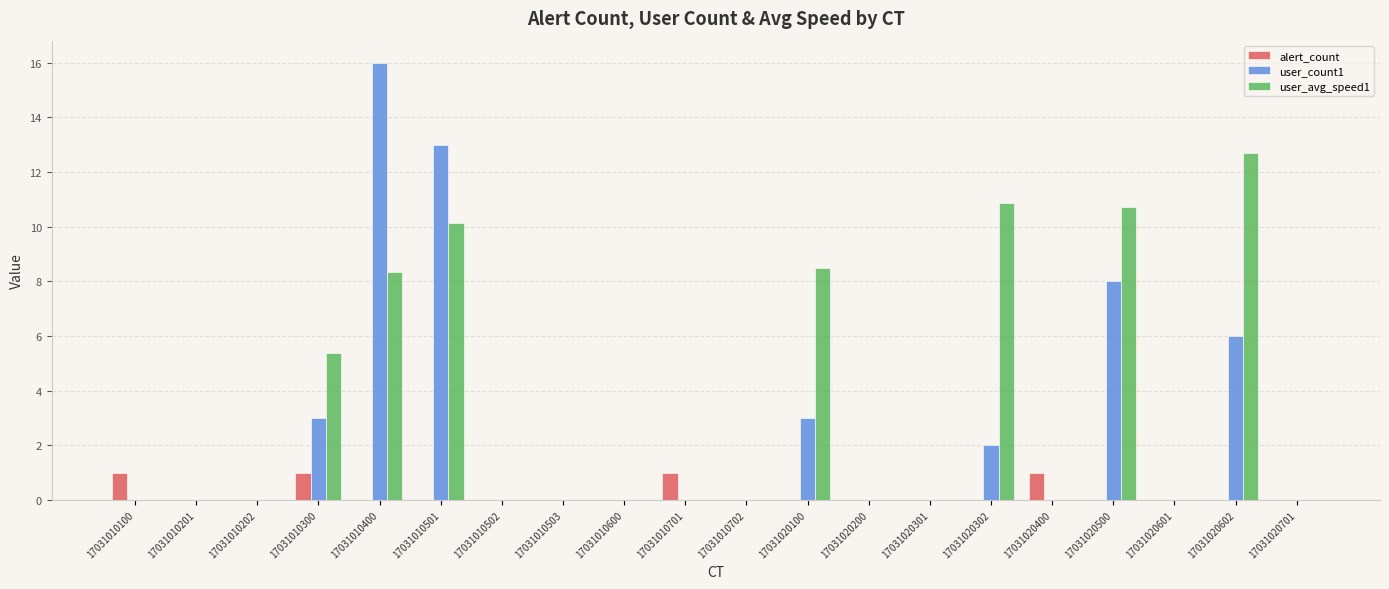

Reading left to right, what are all the values shown in this chart?

alert_count: 17031010100=1.0	17031010201=0.0	17031010202=0.0	17031010300=1.0	17031010400=0.0	17031010501=0.0	17031010502=0.0	17031010503=0.0	17031010600=0.0	17031010701=1.0	17031010702=0.0	17031020100=0.0	17031020200=0.0	17031020301=0.0	17031020302=0.0	17031020400=1.0	17031020500=0.0	17031020601=0.0	17031020602=0.0	17031020701=0.0
user_count1: 17031010100=0.0	17031010201=0.0	17031010202=0.0	17031010300=3.0	17031010400=16.0	17031010501=13.0	17031010502=0.0	17031010503=0.0	17031010600=0.0	17031010701=0.0	17031010702=0.0	17031020100=3.0	17031020200=0.0	17031020301=0.0	17031020302=2.0	17031020400=0.0	17031020500=8.0	17031020601=0.0	17031020602=6.0	17031020701=0.0
user_avg_speed1: 17031010100=0.0	17031010201=0.0	17031010202=0.0	17031010300=5.4	17031010400=8.3	17031010501=10.1	17031010502=0.0	17031010503=0.0	17031010600=0.0	17031010701=0.0	17031010702=0.0	17031020100=8.5	17031020200=0.0	17031020301=0.0	17031020302=10.9	17031020400=0.0	17031020500=10.7	17031020601=0.0	17031020602=12.7	17031020701=0.0